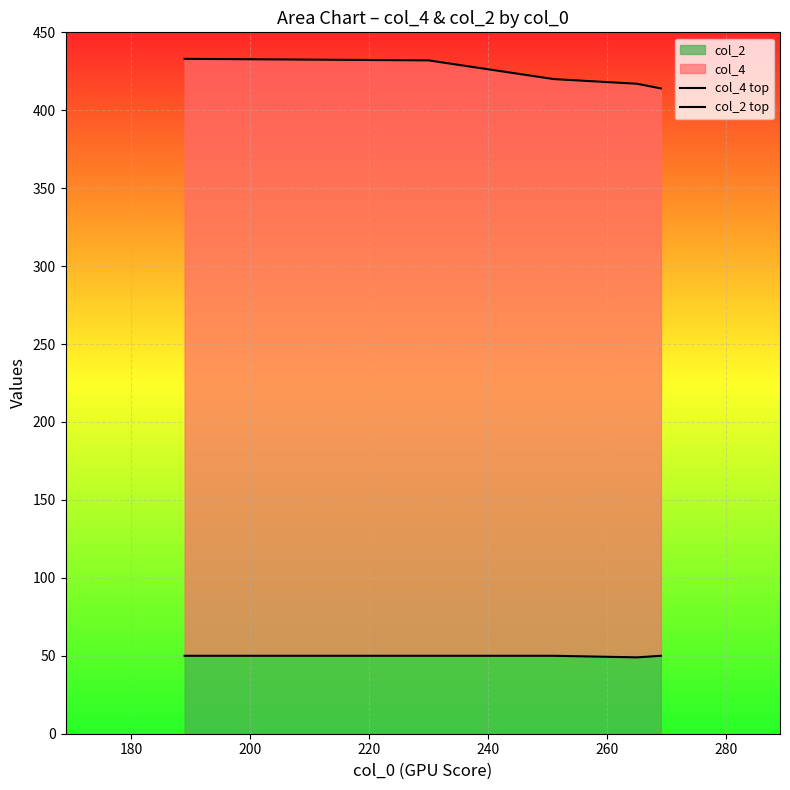

What is the highest value of the col_2 series?

50